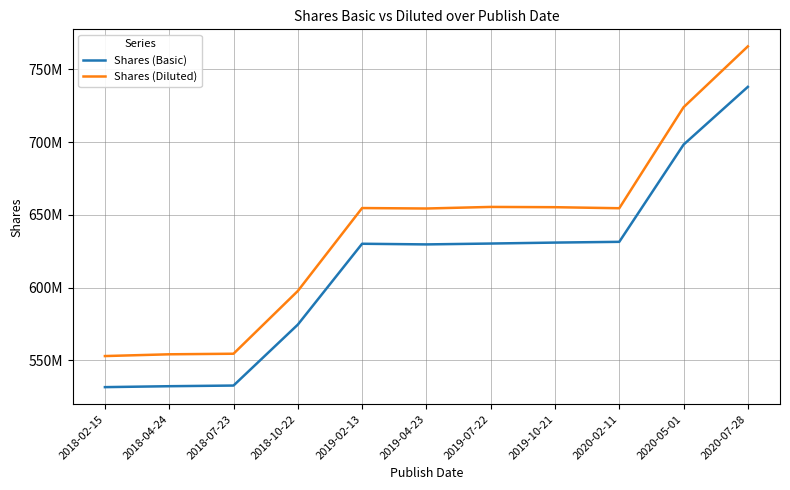

True or false: Shares (Diluted) has more than 1 points higher than both neighbors.

True